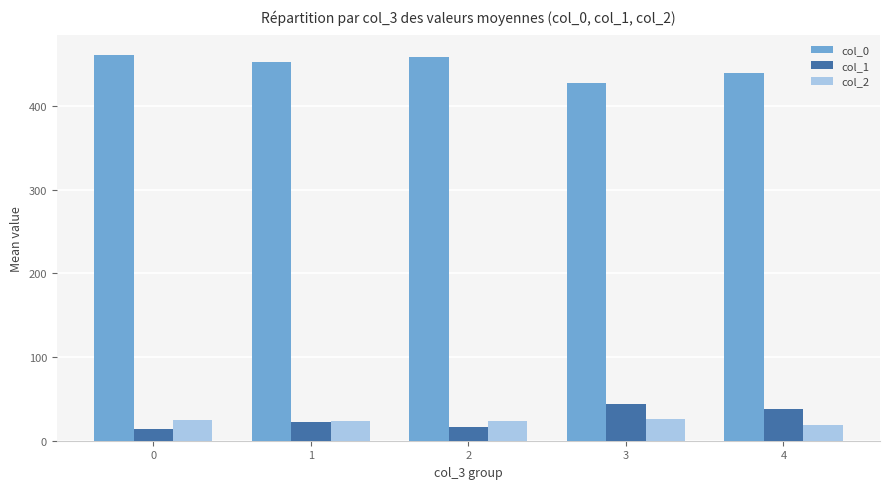

What is the value of the col_0 bar at the 4th from the left?

427.3